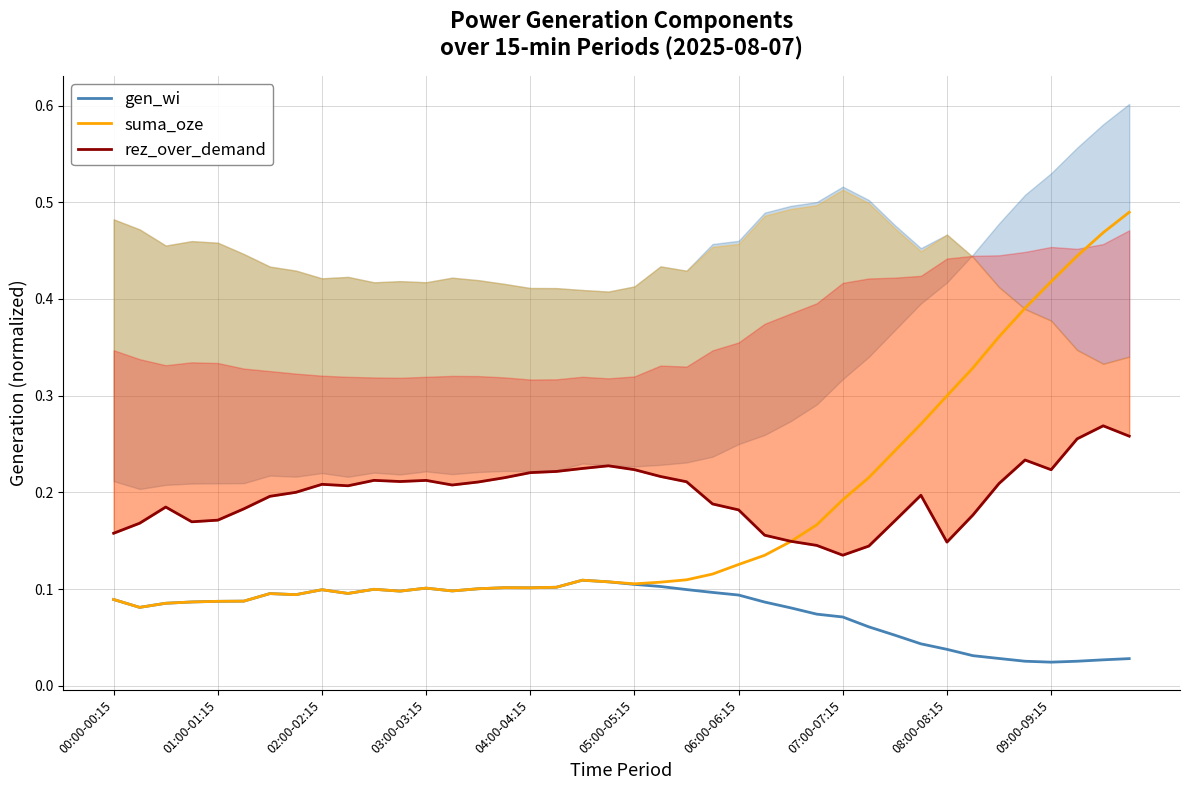

In suma_oze, how many points are lower than both neighbors (excluding endpoints)?

7